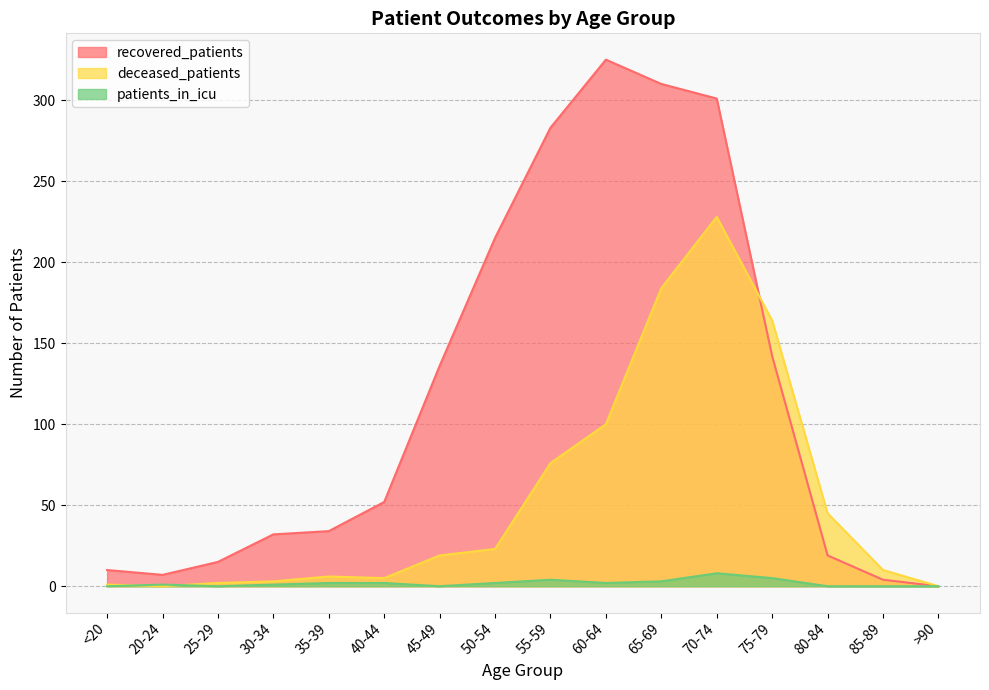

What is the difference between the patients_in_icu values at 60-64 and 75-79?

3